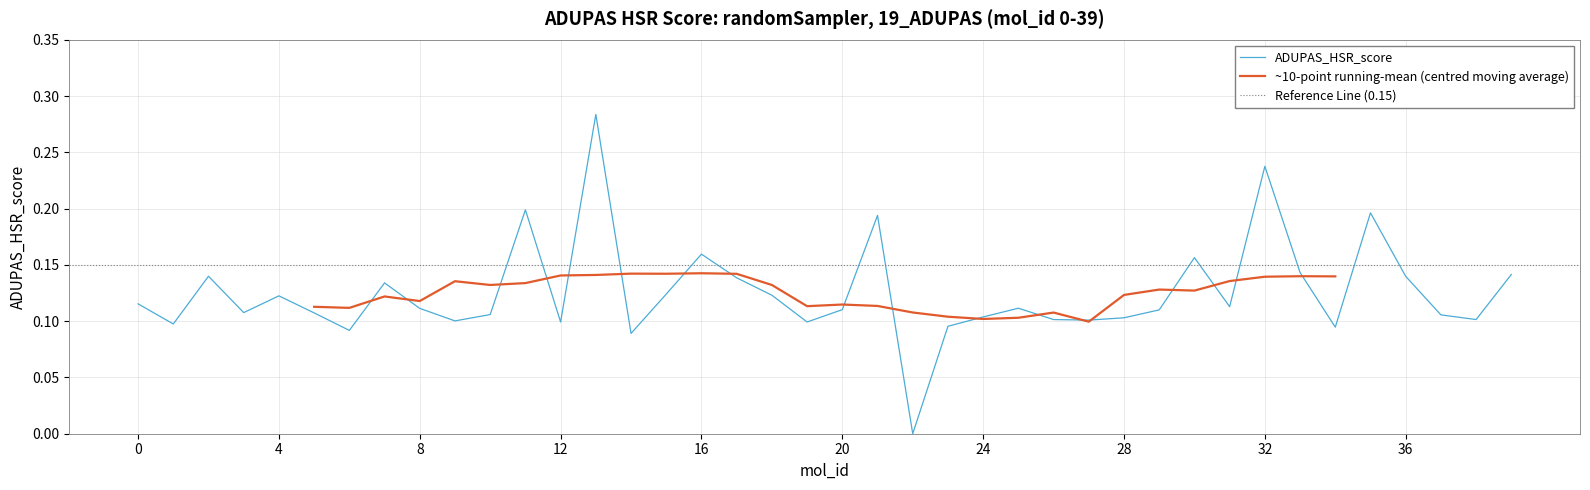

Reading right to left, what are all the values shown in this chart?

0.1	0.1	0.1	0.1	0.2	0.1	0.1	0.2	0.1	0.2	0.1	0.1	0.1	0.1	0.1	0.1	0.1	0.0	0.2	0.1	0.1	0.1	0.1	0.2	0.1	0.1	0.3	0.1	0.2	0.1	0.1	0.1	0.1	0.1	0.1	0.1	0.1	0.1	0.1	0.1